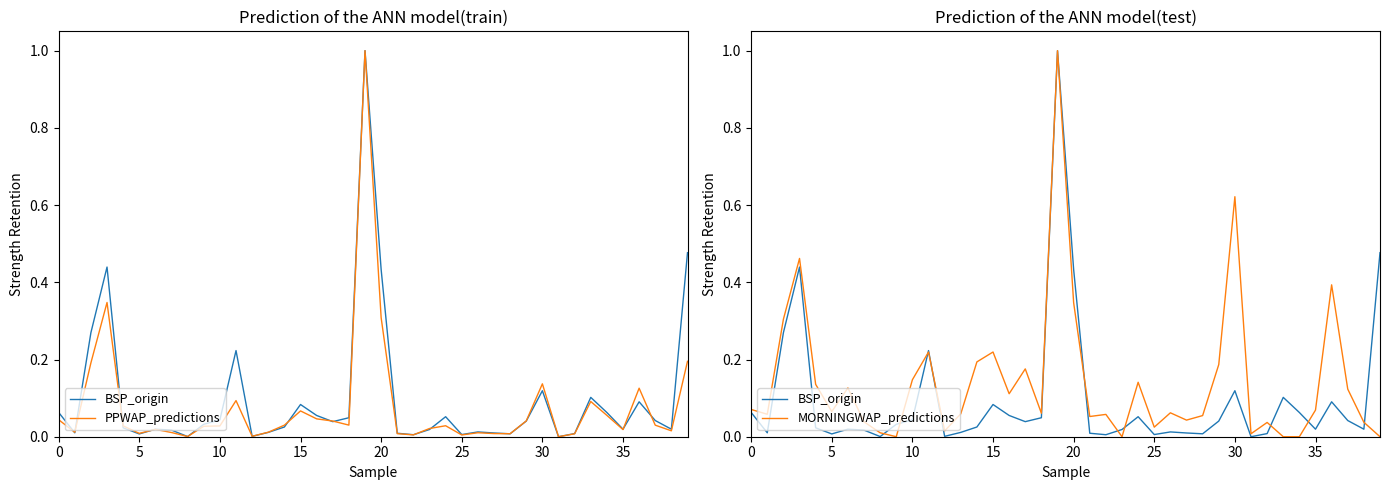

The value of MORNINGWAP_predictions at 16 is 0.0. True or false?

False